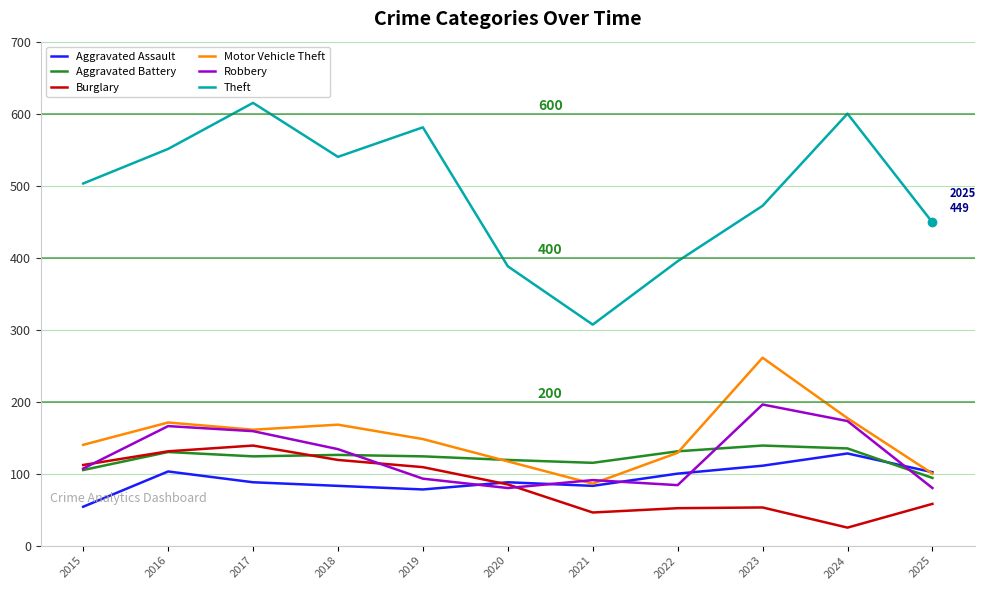

The value of Theft at 2021 is 433. True or false?

False